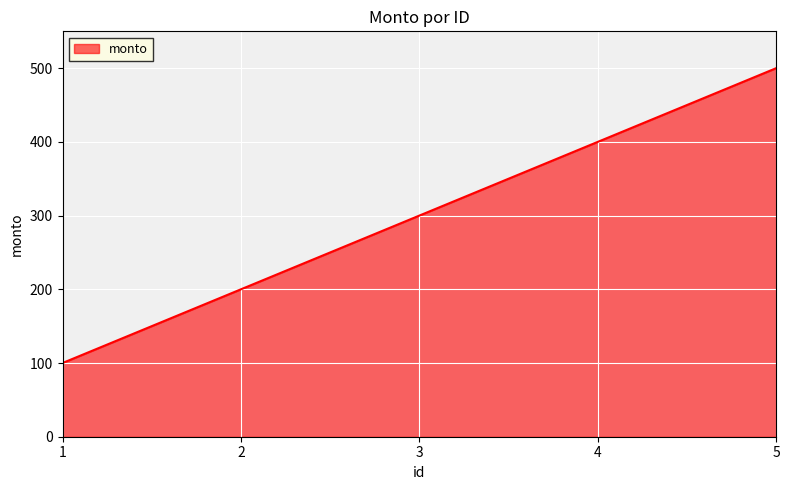

What is the difference between the maximum and second lowest values?

300